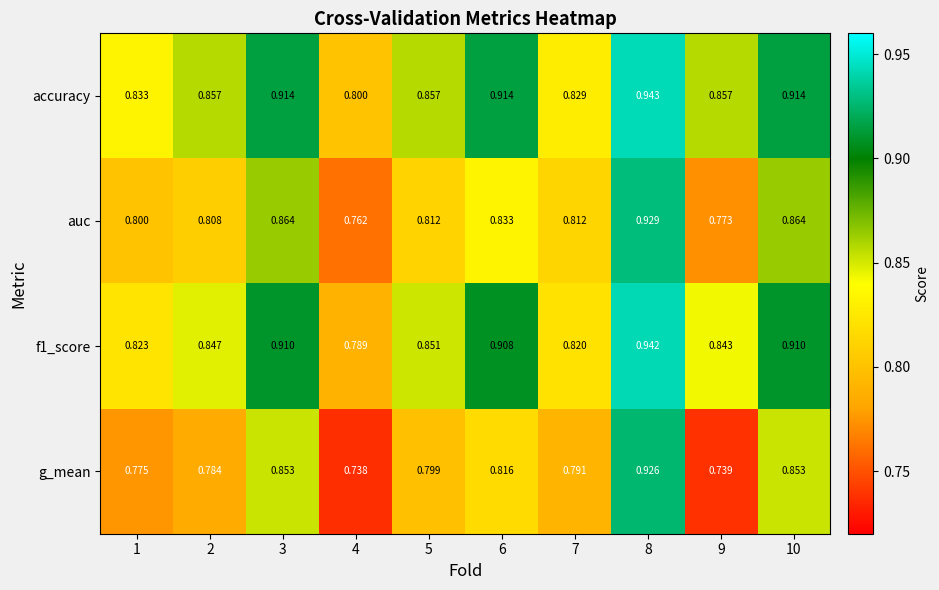

List the series in order of their peak value, lowest first.

g_mean, auc, f1_score, accuracy